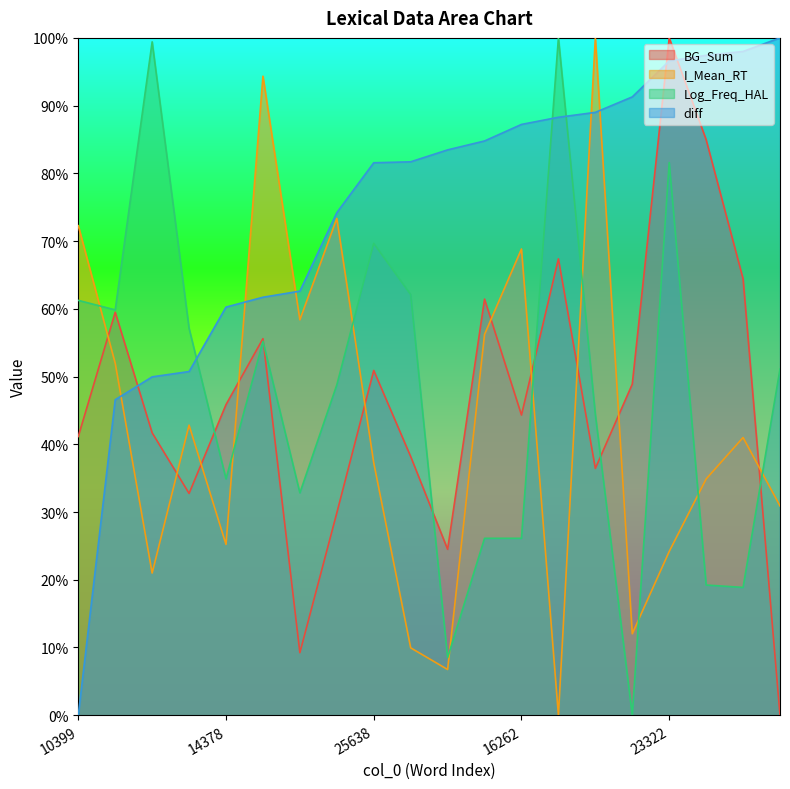

Reading left to right, extract all data points from this chart.

BG_Sum: 41.2	59.5	41.7	32.7	45.9	55.6	9.2	29.9	50.9	38.2	24.5	61.4	44.3	67.4	36.4	48.9	100.0	85.0	64.4	0.0
I_Mean_RT: 72.3	52.0	21.0	42.8	25.2	94.3	58.4	73.3	37.3	9.9	6.8	56.2	68.8	0.0	100.0	12.0	24.2	34.9	41.0	30.9
Log_Freq_HAL: 61.2	59.8	99.4	57.1	34.9	55.2	32.8	48.8	69.7	62.1	8.5	26.1	26.1	100.0	44.4	0.0	81.6	19.2	18.9	51.1
diff: 0.0	46.6	50.0	50.7	60.3	61.7	62.6	74.2	81.6	81.7	83.5	84.8	87.2	88.3	89.0	91.3	96.6	97.4	98.0	100.0